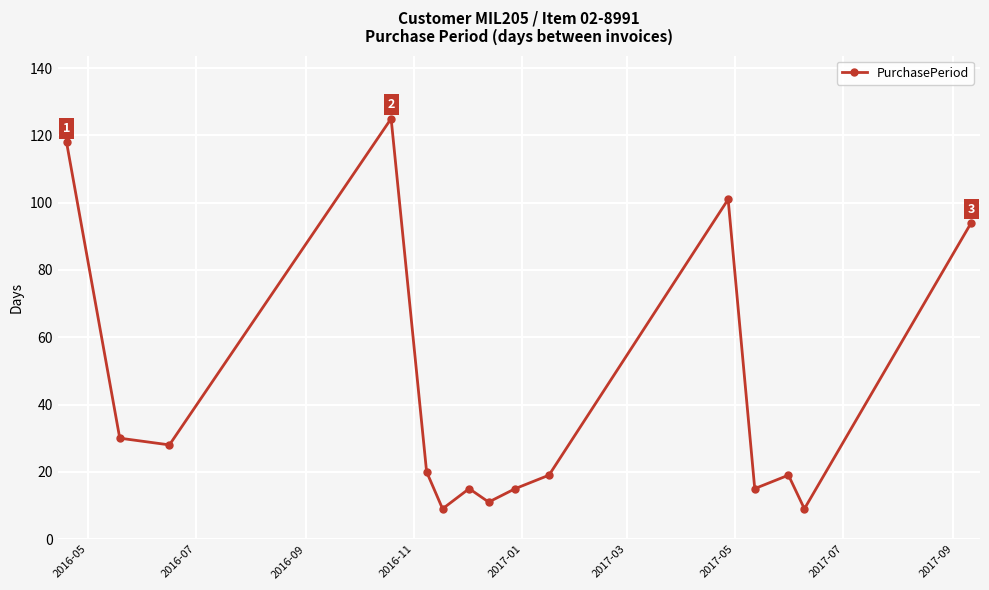

What is the sum of all values?

628